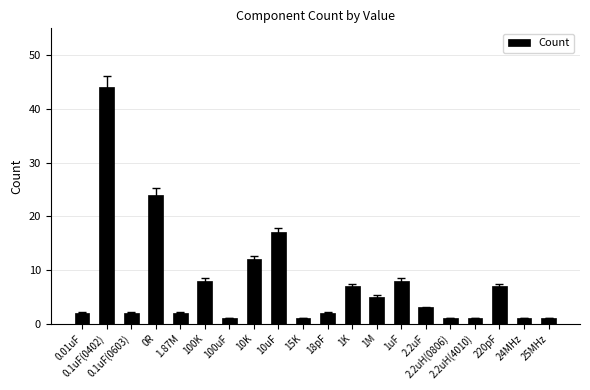

What is the difference between the maximum and minimum values?

43